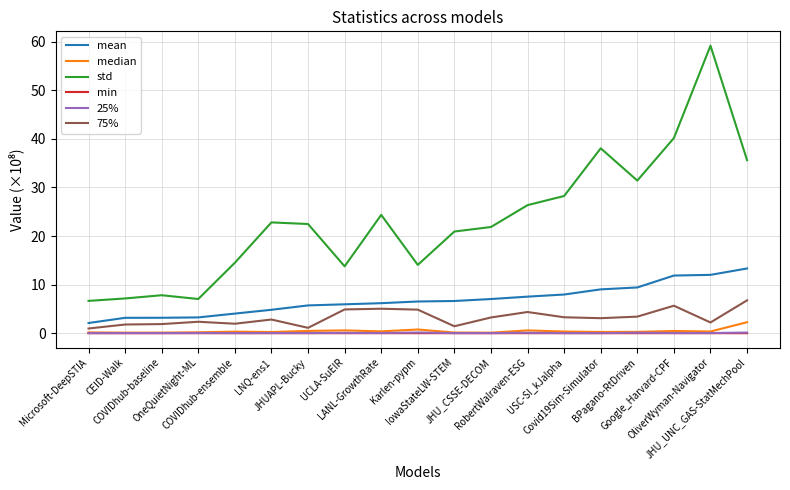

True or false: mean and min cross at least once.

False